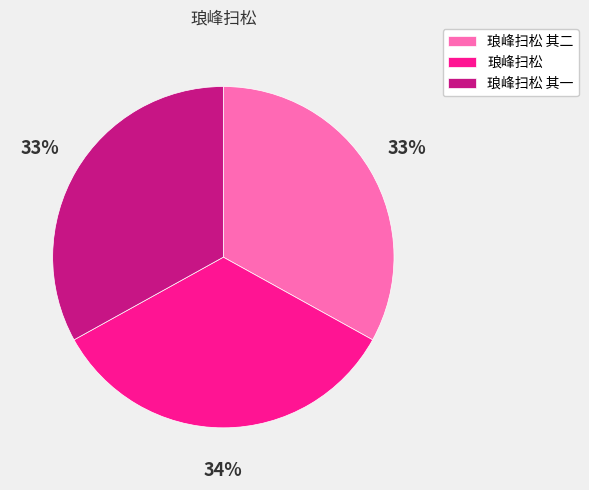

To the nearest percent, what is the difference between the largest and smallest slice percentages?

1%